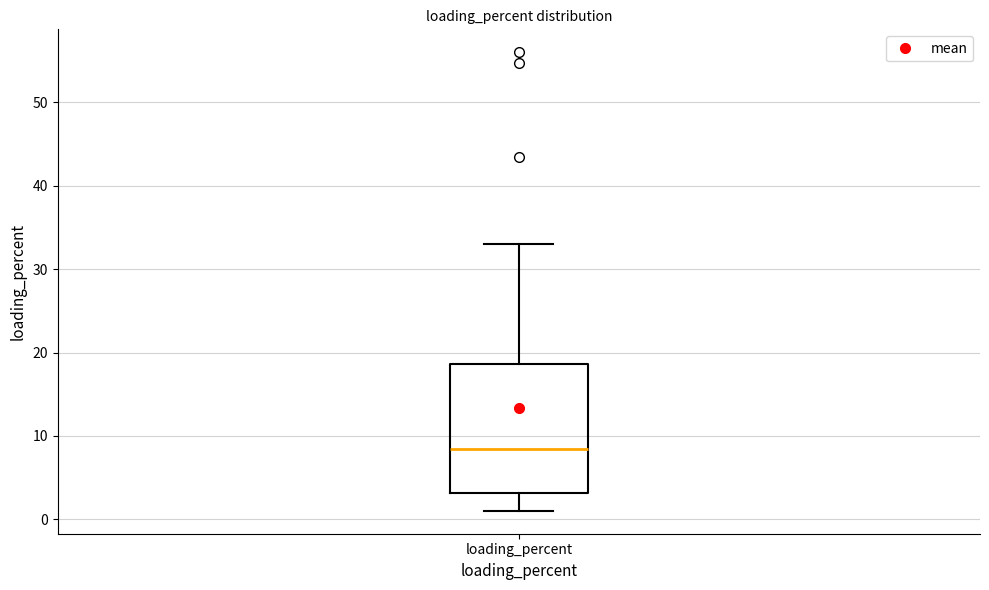

Transcribe this box plot: give where the median line is, the range the box spans, and where the two whiskers end, as read against the y-axis. The values are not printed on the chart, so give them approximately, as read against the axis.

median 8, box 3 to 19, whiskers 1 to 33